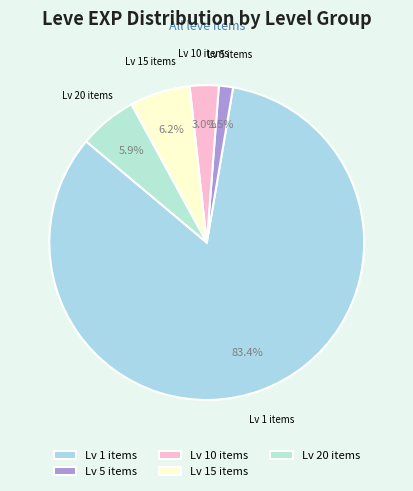

How many segments does this pie chart have?

5